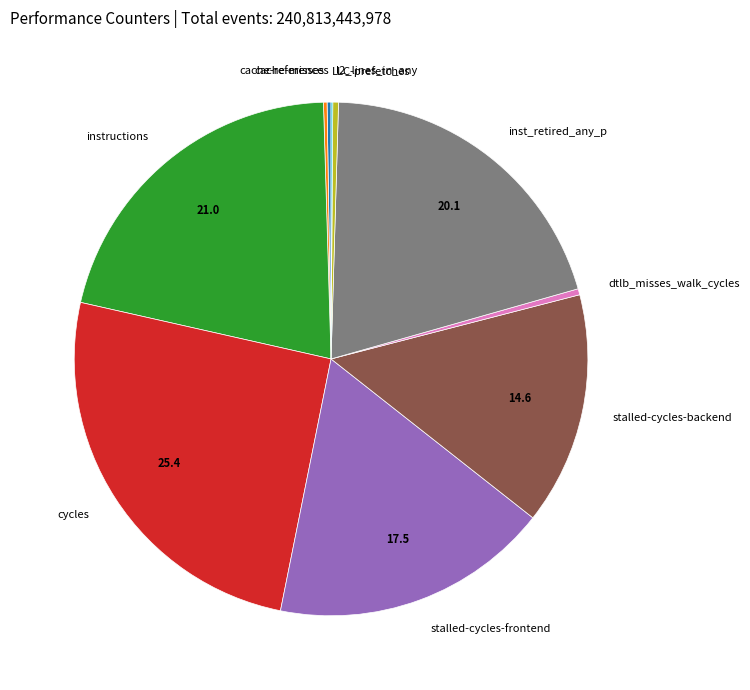

Which has a higher value, instructions or dtlb_misses_walk_cycles?

instructions